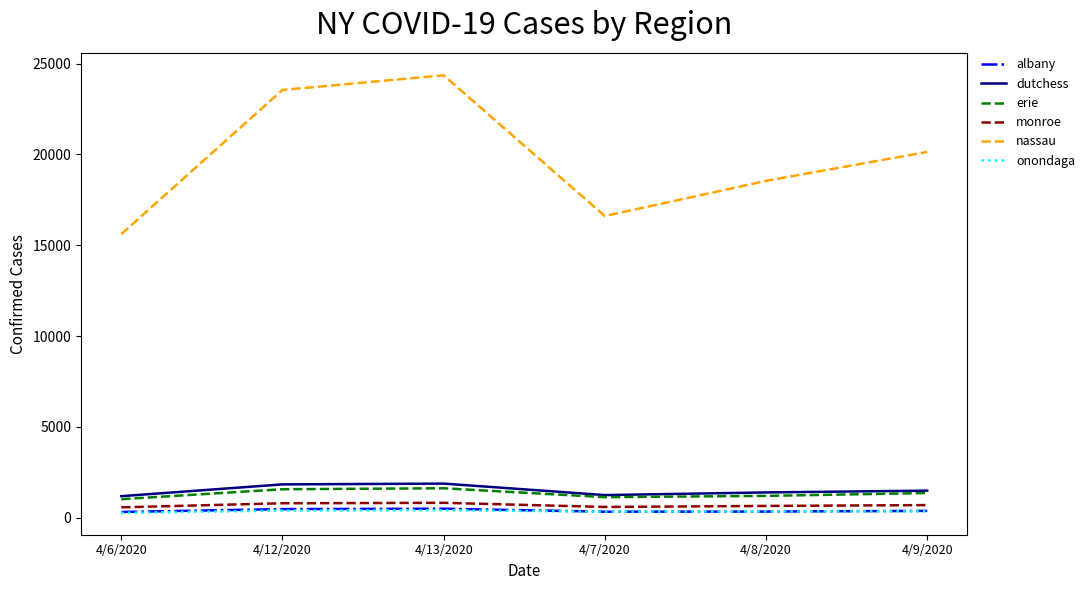

True or false: onondaga and nassau cross at least once.

False